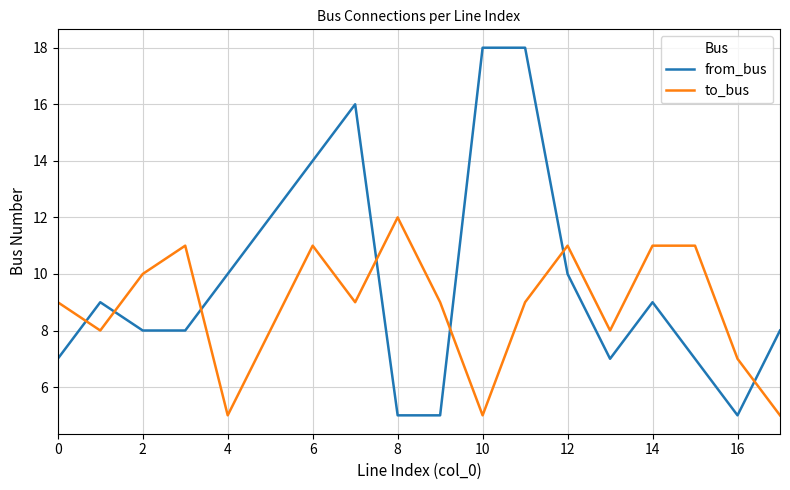

What is the minimum value shown in the chart?

5